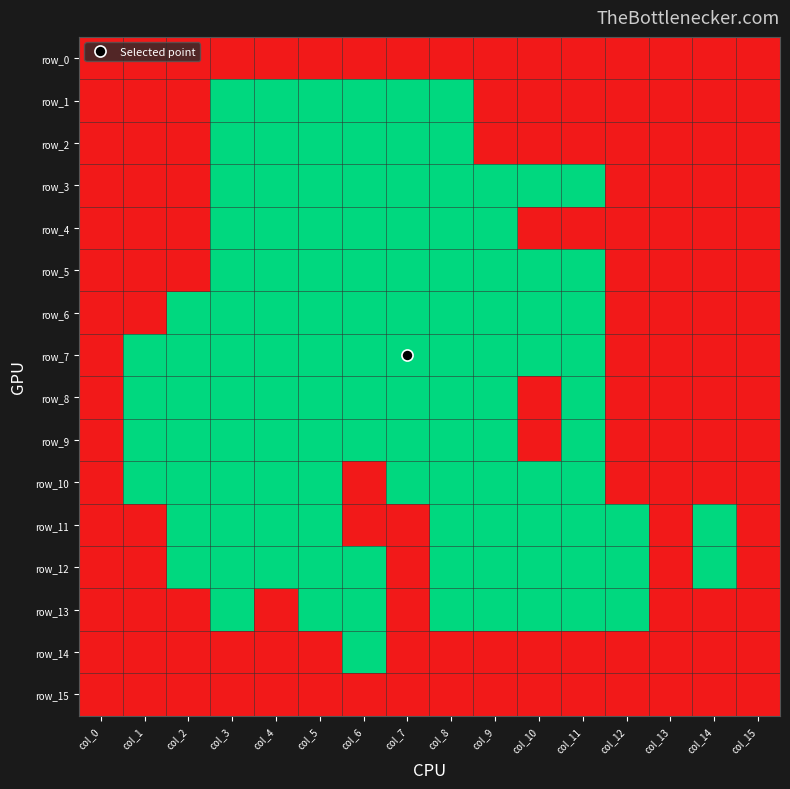

List the series in order of their peak value, highest first.

row_0, row_1, row_2, row_3, row_4, row_5, row_6, row_7, row_8, row_9, row_10, row_11, row_12, row_13, row_14, row_15